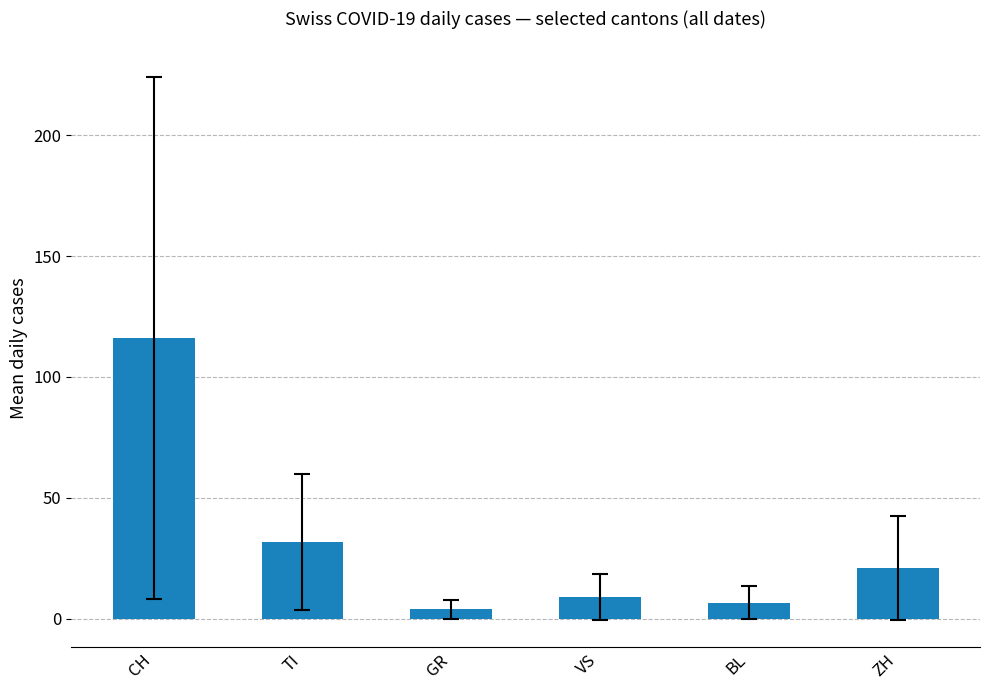

The value at GR is 3.9. True or false?

True